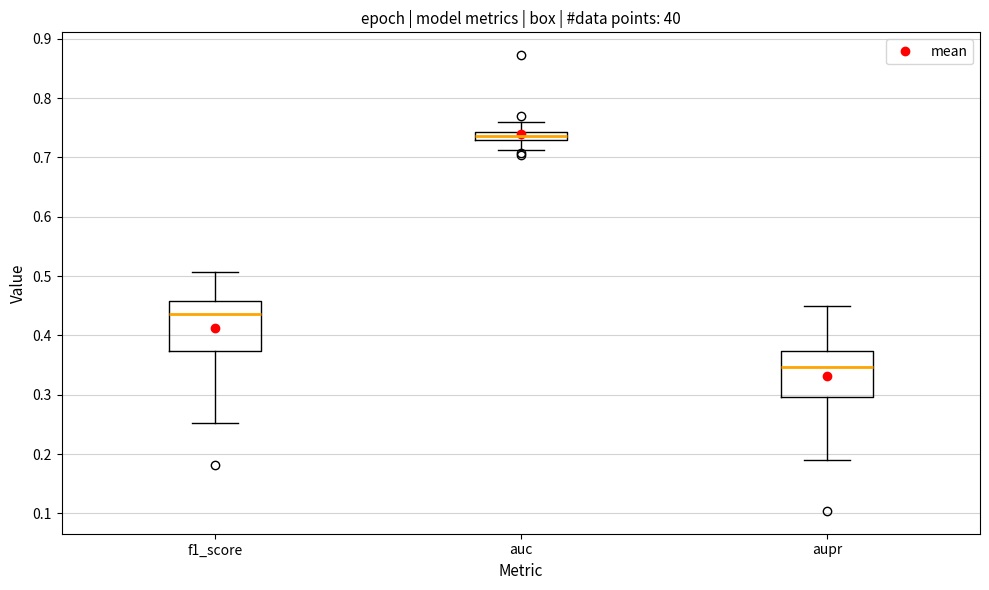

Which box's median line is the lowest?

aupr